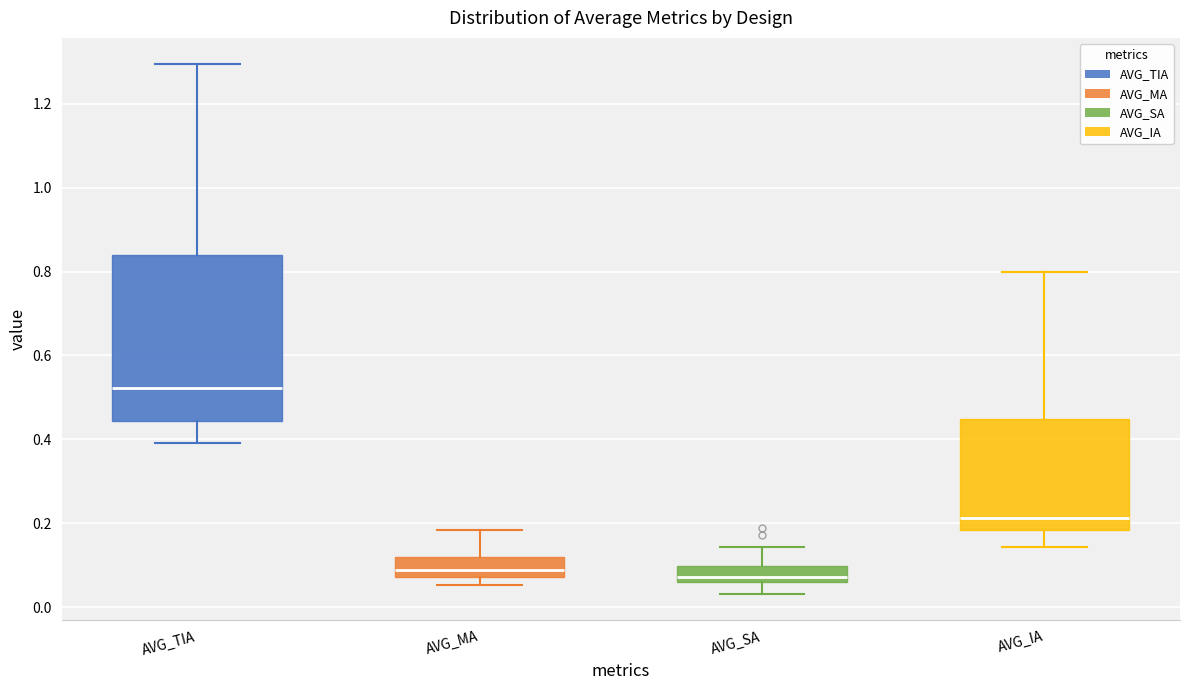

Reading left to right, transcribe this box plot: for each box, give where its median line is, the range the box spans, and where its two whiskers end, as read against the y-axis. The values are not printed on the chart, so give them approximately, as read against the axis.

AVG_TIA: median 0.52, box 0.44 to 0.84, whiskers 0.40 to 1.30
AVG_MA: median 0.08 (inside the box), box 0.08 to 0.12, whiskers 0.06 to 0.18
AVG_SA: median 0.08, box 0.06 to 0.10, whiskers 0.04 to 0.14
AVG_IA: median 0.22, box 0.18 to 0.44, whiskers 0.14 to 0.80